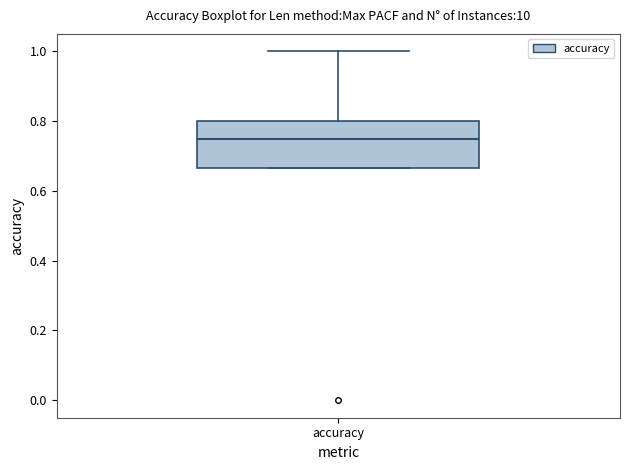

Where is the lower edge of the box for accuracy on the y-axis? The values are not printed on the chart, so give them approximately, as read against the axis.

0.66